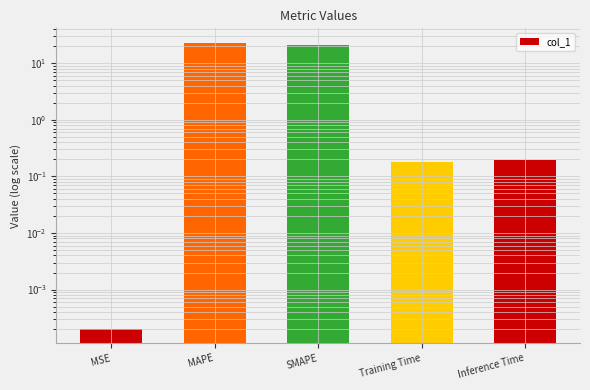

Reading right to left, transcribe all the data shown in this chart.

Inference Time=0.2	Training Time=0.2	SMAPE=20.7	MAPE=23.0	MSE=0.0